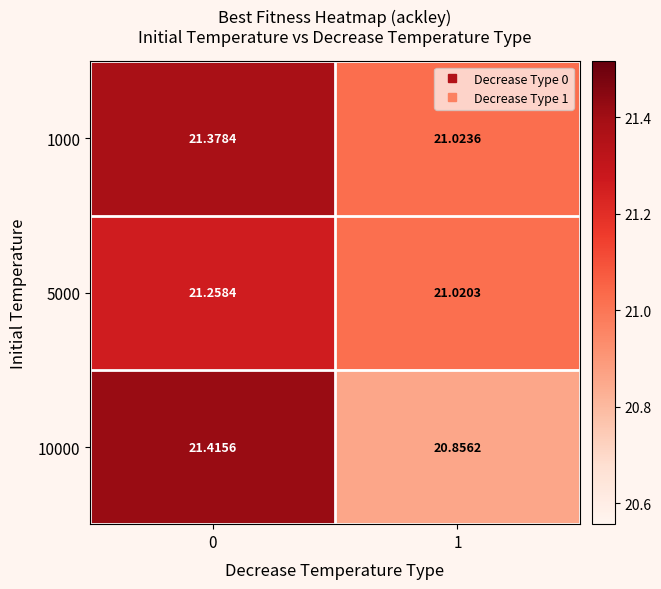

Which series has the largest range (max minus min)?

10000